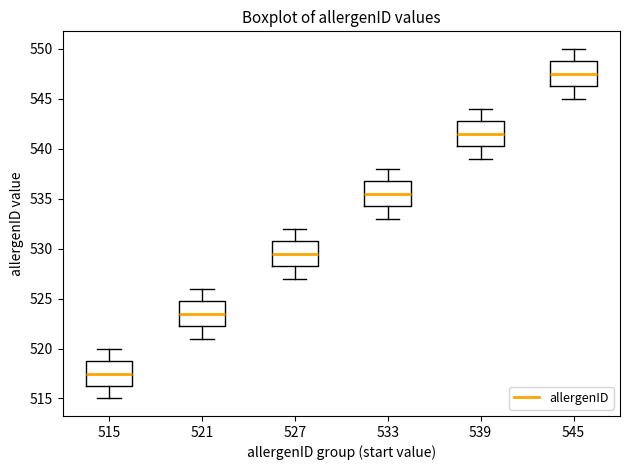

Where is the upper edge of the box at x = 515 on the y-axis? The values are not printed on the chart, so give them approximately, as read against the axis.

519.0